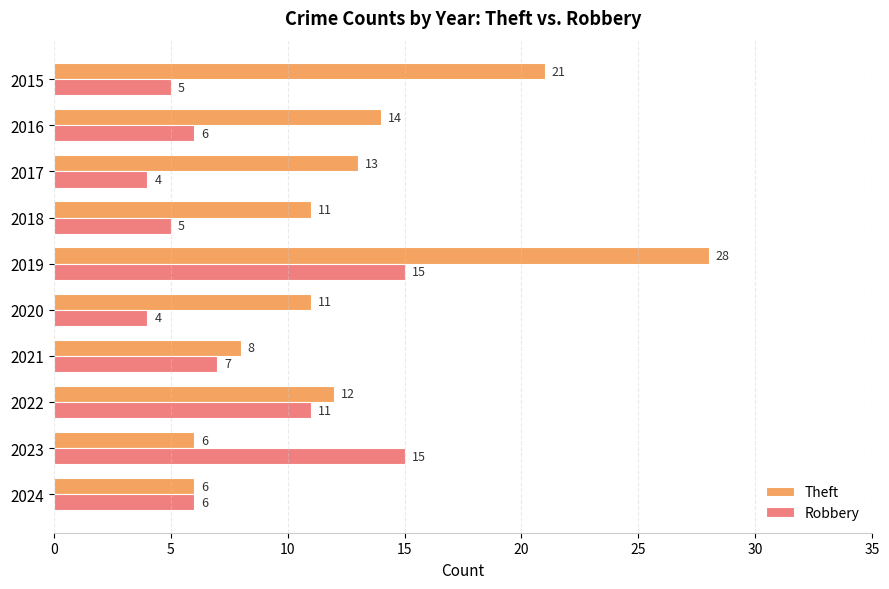

Rank the series by their maximum value, from highest to lowest.

Theft, Robbery